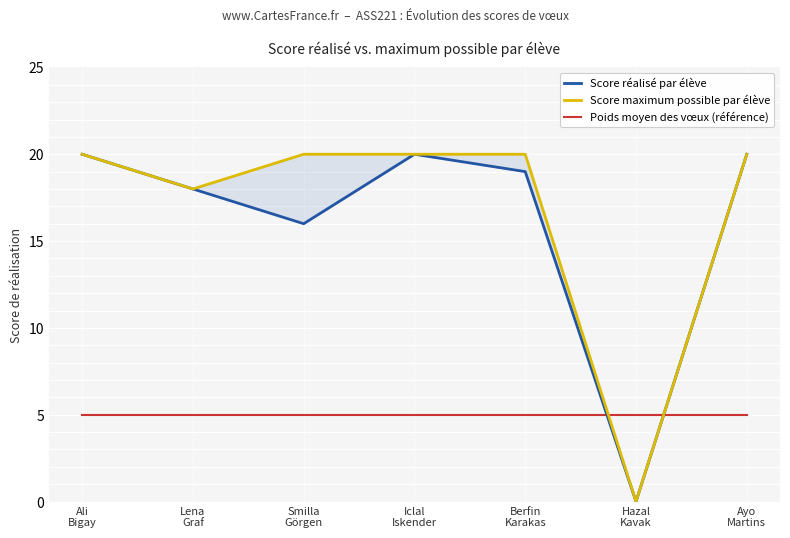

Which series has the largest total across all categories?

Score maximum possible par élève